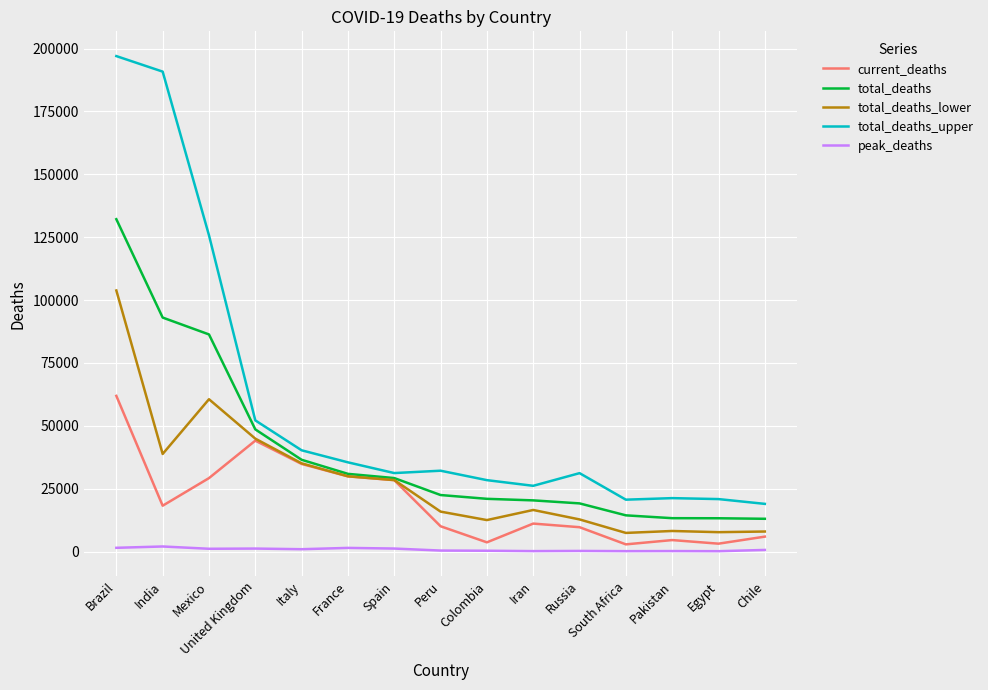

At which category does the chart reach its peak across all series?

Brazil